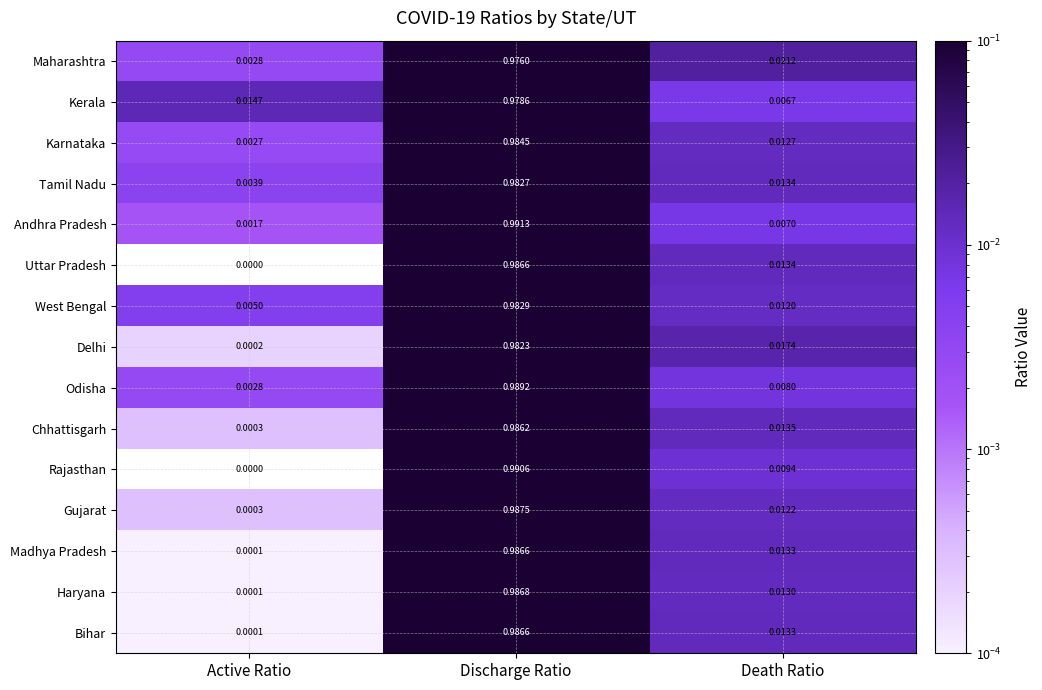

Rank the categories by Rajasthan value from lowest to highest.

Active Ratio, Death Ratio, Discharge Ratio